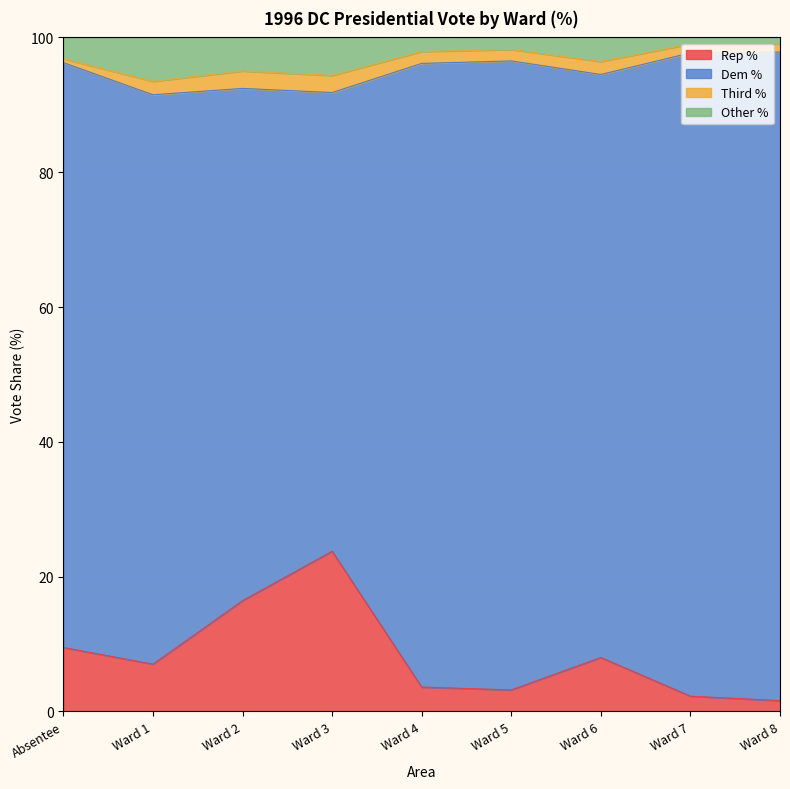

The value of Rep % at Ward 3 is 36.2. True or false?

False